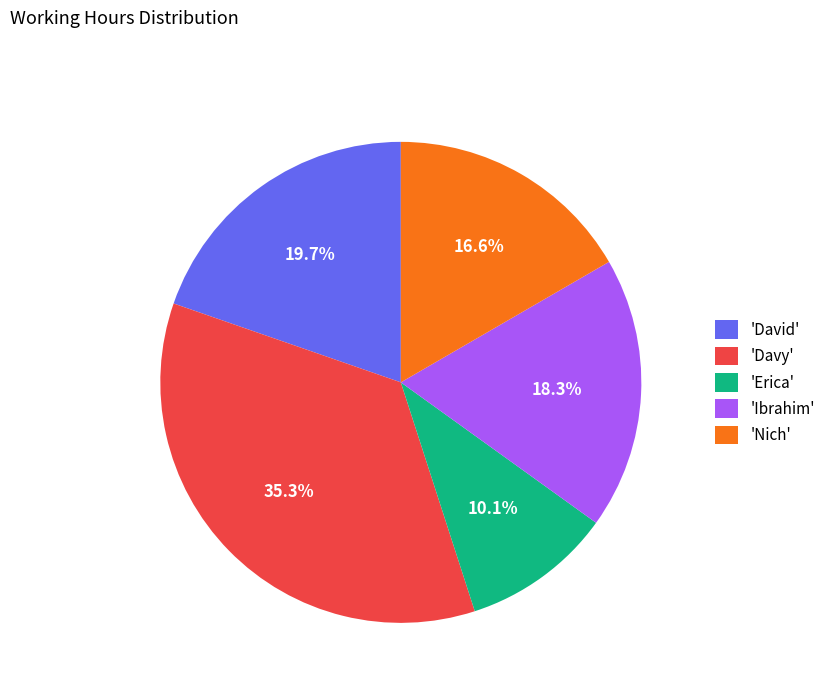

Is there a majority slice in this chart?

No